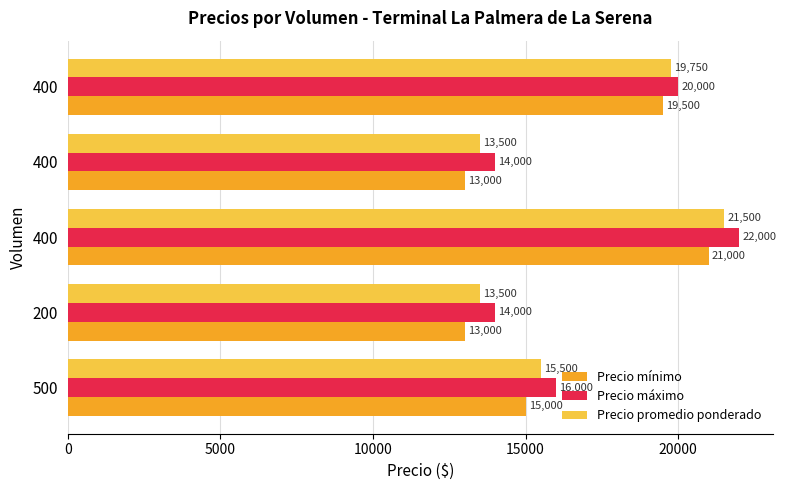

How many Precio mínimo values are between 13000 and 19500?

4